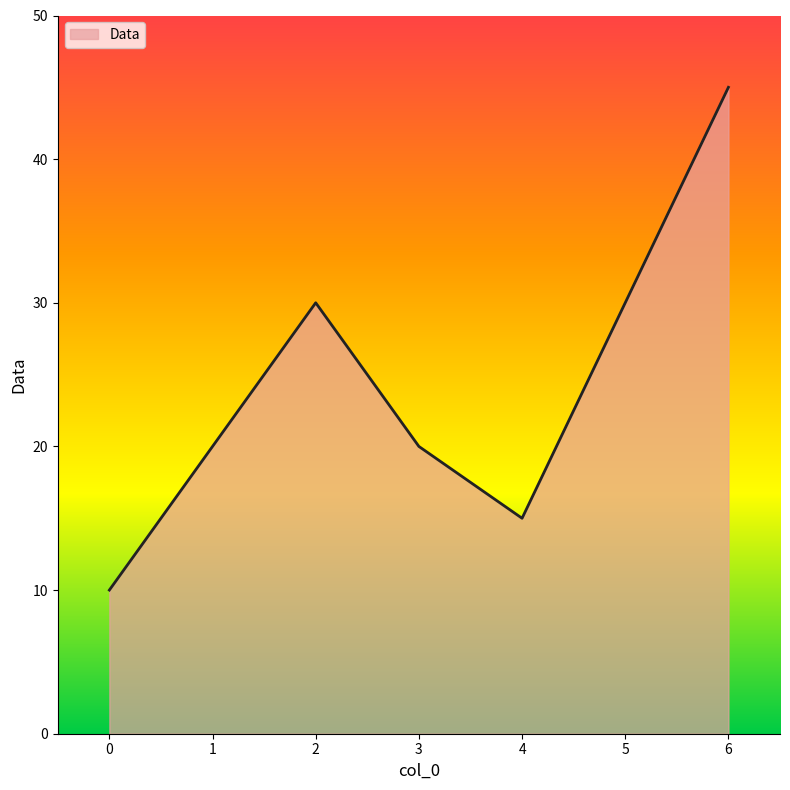

Where is the first local maximum?

2